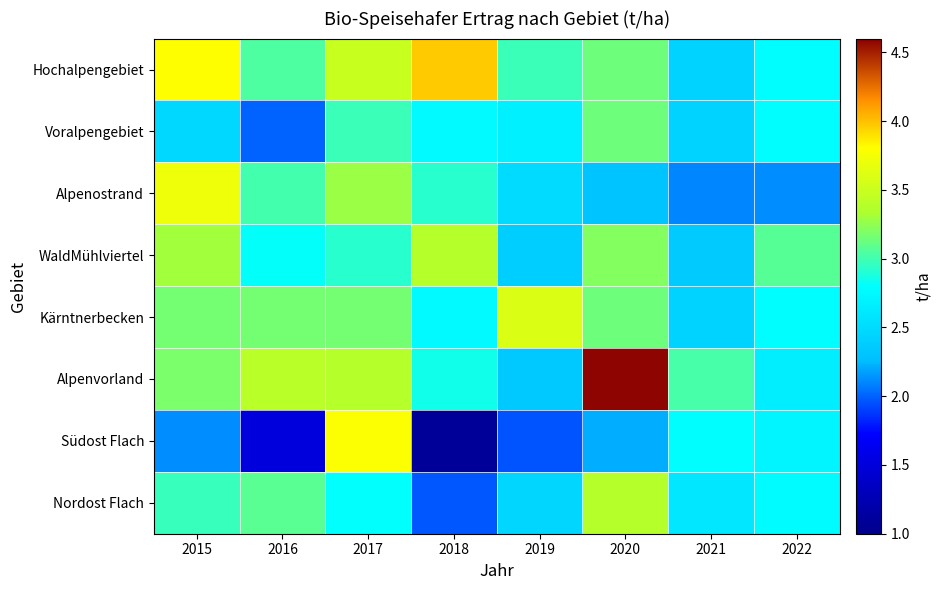

Reading left to right, what are all the values shown in this chart?

Hochalpengebiet: 2015=3.8	2016=3.0	2017=3.5	2018=4.0	2019=3.0	2020=3.1	2021=2.4	2022=2.8
Voralpengebiet: 2015=2.5	2016=2.0	2017=3.0	2018=2.8	2019=2.7	2020=3.1	2021=2.4	2022=2.8
Alpenostrand: 2015=3.7	2016=3.0	2017=3.3	2018=2.9	2019=2.5	2020=2.3	2021=2.1	2022=2.1
WaldMühlviertel: 2015=3.3	2016=2.8	2017=2.9	2018=3.4	2019=2.4	2020=3.2	2021=2.4	2022=3.1
Kärntnerbecken: 2015=3.2	2016=3.2	2017=3.2	2018=2.8	2019=3.6	2020=3.1	2021=2.4	2022=2.8
Alpenvorland: 2015=3.2	2016=3.4	2017=3.4	2018=2.9	2019=2.4	2020=4.6	2021=3.0	2022=2.7
Südost Flach: 2015=2.1	2016=1.5	2017=3.8	2018=1.1	2019=2.0	2020=2.2	2021=2.8	2022=2.7
Nordost Flach: 2015=3.0	2016=3.1	2017=2.8	2018=2.0	2019=2.5	2020=3.4	2021=2.6	2022=2.8